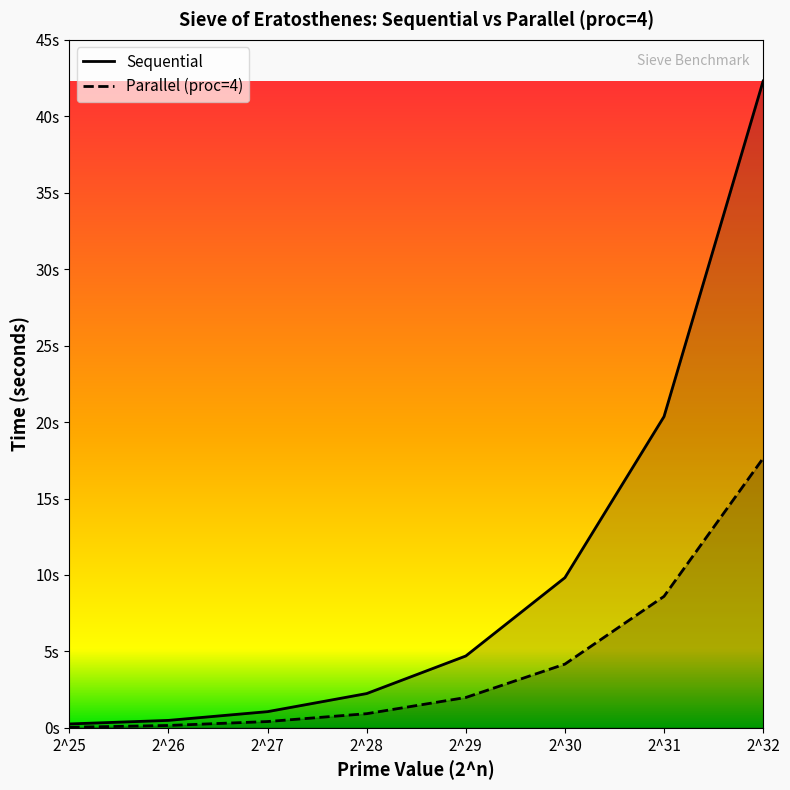

What is the sum of all Parallel (proc=4) values?

33.9